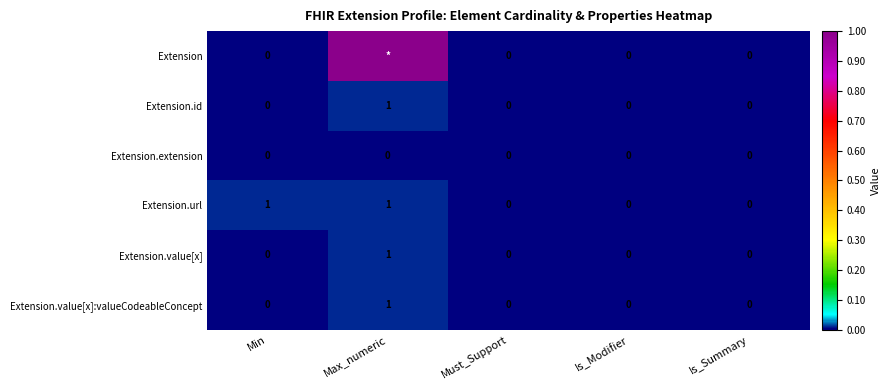

Count the Extension.value[x]:valueCodeableConcept values in the range 0 to 1.

5